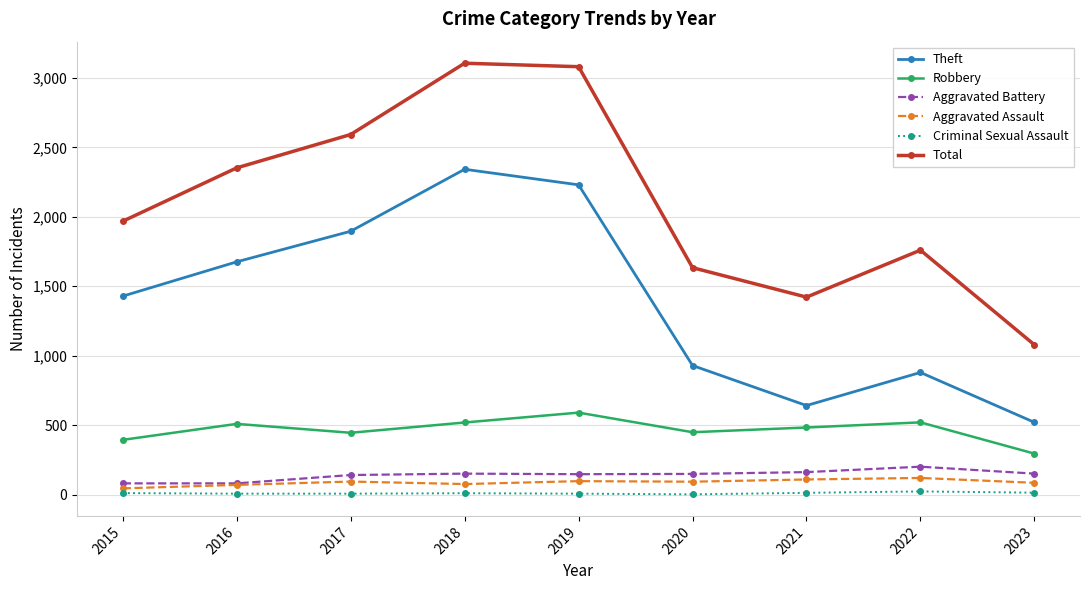

What is the average value of the Robbery series?

468